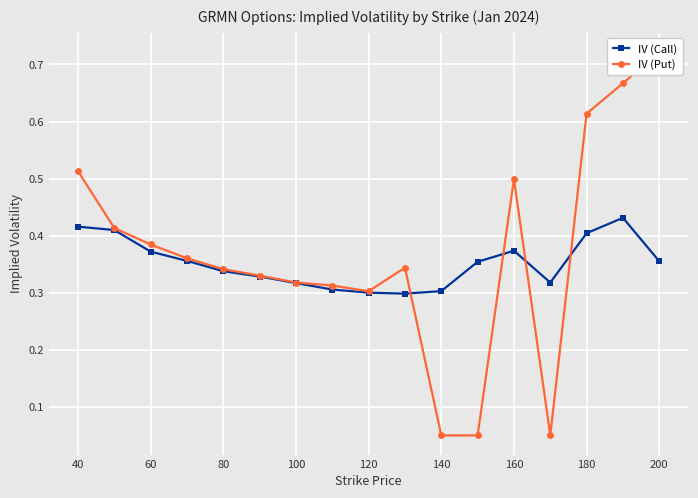

Count the IV (Call) values in the range 0 to 1.

17